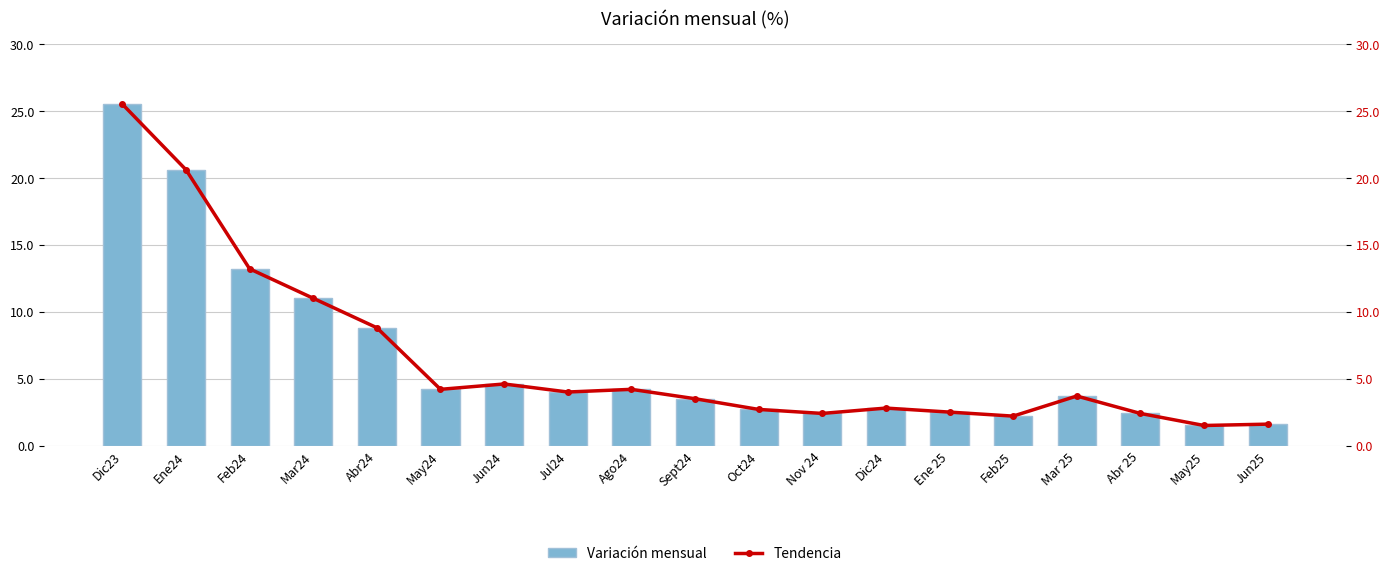

Which series changed the most between Ene24 and May24?

Variación mensual